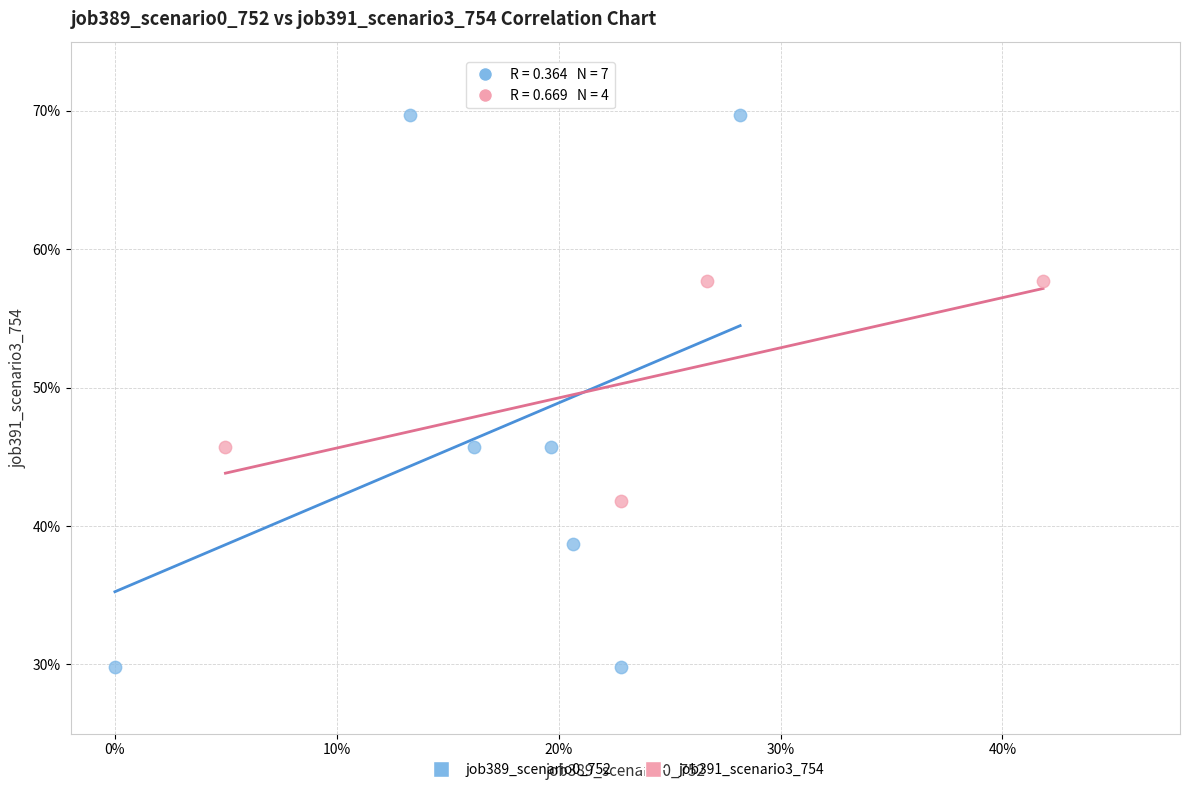

Which series contains the highest Y value?

job389_scenario0_752